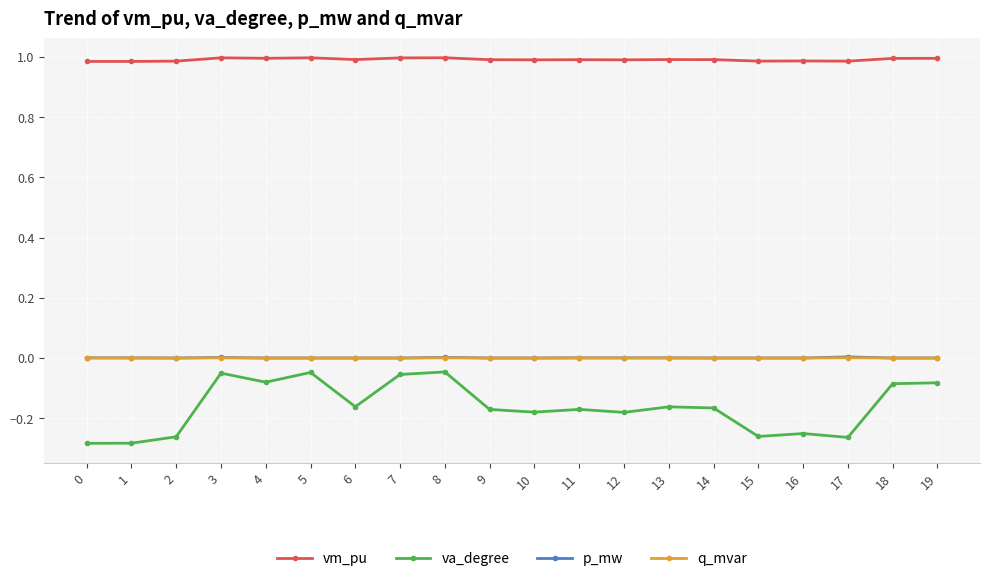

True or false: p_mw has a value of 0.0 at 15.

True